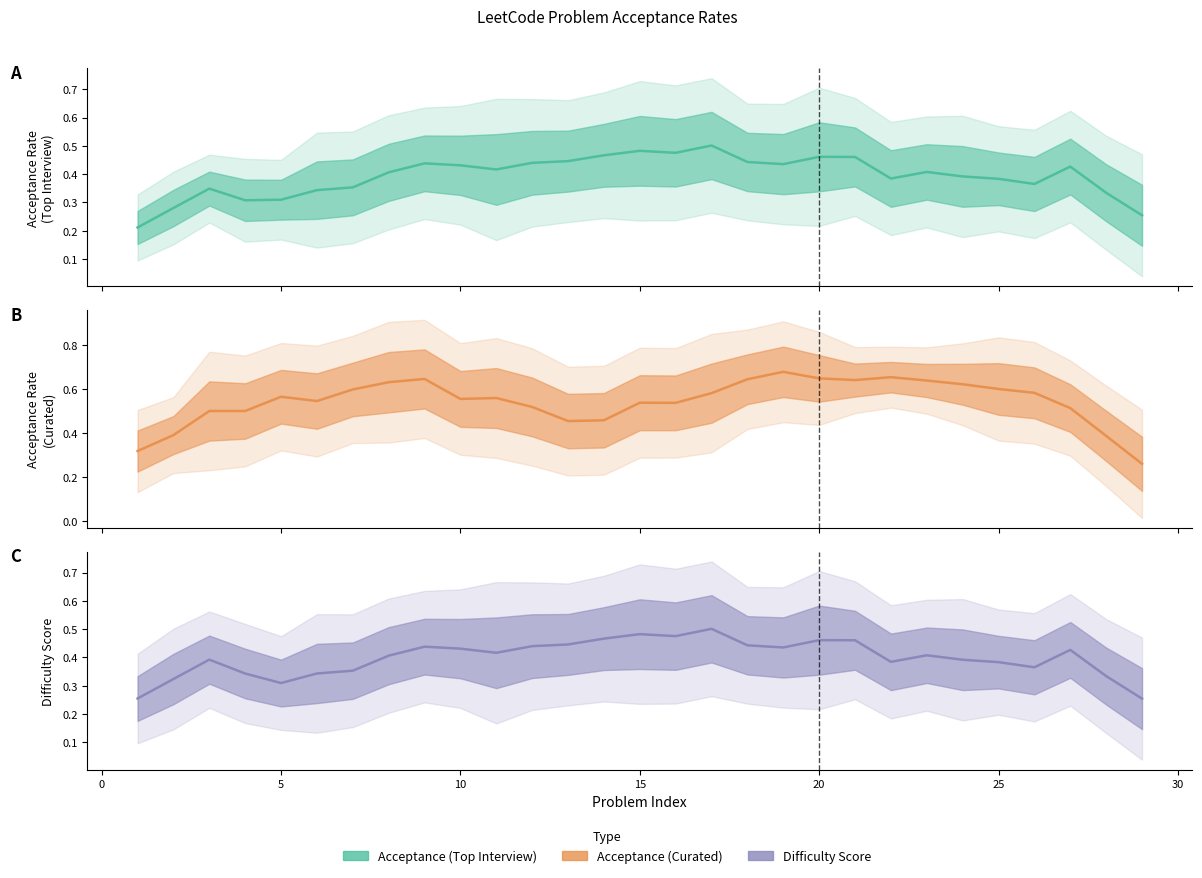

What is the difference between the maximum and minimum values in the Acceptance (Curated) series?

0.4